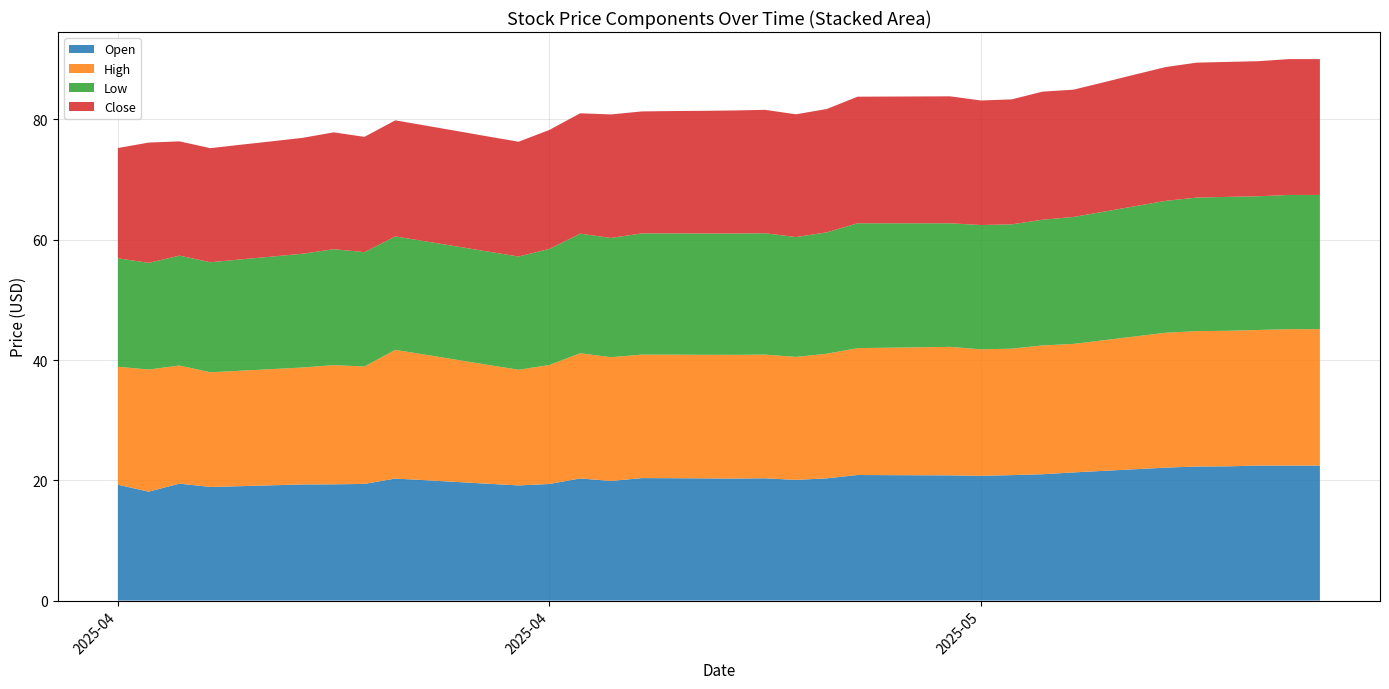

Reading left to right, what are all the values shown in this chart?

Open: 2025-05-17=22.4	2025-05-16=22.4	2025-05-15=22.4	2025-05-14=22.3	2025-05-13=22.3	2025-05-12=22.1	2025-05-11=21.8	2025-05-10=21.6	2025-05-09=21.3	2025-05-08=21.0	2025-05-07=20.9	2025-05-06=20.8	2025-05-05=20.8	2025-05-04=20.8	2025-05-03=20.9	2025-05-02=20.9	2025-05-01=20.3	2025-04-30=20.1	2025-04-29=20.3	2025-04-28=20.3	2025-04-27=20.3	2025-04-26=20.4	2025-04-25=20.4	2025-04-24=19.9	2025-04-23=20.3	2025-04-22=19.4	2025-04-21=19.1	2025-04-20=19.4	2025-04-19=19.7	2025-04-18=20.0	2025-04-17=20.3	2025-04-16=19.4	2025-04-15=19.3	2025-04-14=19.3	2025-04-13=19.2	2025-04-12=19.0	2025-04-11=18.9	2025-04-10=19.4	2025-04-09=18.1	2025-04-08=19.3
High: 2025-05-17=22.7	2025-05-16=22.7	2025-05-15=22.6	2025-05-14=22.5	2025-05-13=22.5	2025-05-12=22.4	2025-05-11=22.1	2025-05-10=21.7	2025-05-09=21.4	2025-05-08=21.4	2025-05-07=21.0	2025-05-06=21.0	2025-05-05=21.4	2025-05-04=21.3	2025-05-03=21.2	2025-05-02=21.1	2025-05-01=20.7	2025-04-30=20.4	2025-04-29=20.6	2025-04-28=20.6	2025-04-27=20.6	2025-04-26=20.5	2025-04-25=20.5	2025-04-24=20.6	2025-04-23=20.8	2025-04-22=19.8	2025-04-21=19.2	2025-04-20=19.8	2025-04-19=20.3	2025-04-18=20.9	2025-04-17=21.4	2025-04-16=19.5	2025-04-15=19.8	2025-04-14=19.4	2025-04-13=19.3	2025-04-12=19.2	2025-04-11=19.1	2025-04-10=19.6	2025-04-09=20.3	2025-04-08=19.6
Low: 2025-05-17=22.3	2025-05-16=22.3	2025-05-15=22.2	2025-05-14=22.3	2025-05-13=22.2	2025-05-12=21.9	2025-05-11=21.7	2025-05-10=21.4	2025-05-09=21.1	2025-05-08=20.9	2025-05-07=20.7	2025-05-06=20.7	2025-05-05=20.6	2025-05-04=20.6	2025-05-03=20.7	2025-05-02=20.8	2025-05-01=20.2	2025-04-30=19.9	2025-04-29=20.2	2025-04-28=20.2	2025-04-27=20.2	2025-04-26=20.2	2025-04-25=20.2	2025-04-24=19.8	2025-04-23=19.9	2025-04-22=19.3	2025-04-21=18.8	2025-04-20=18.8	2025-04-19=18.9	2025-04-18=18.9	2025-04-17=18.9	2025-04-16=19.0	2025-04-15=19.3	2025-04-14=18.9	2025-04-13=18.7	2025-04-12=18.5	2025-04-11=18.3	2025-04-10=18.3	2025-04-09=17.7	2025-04-08=18.0
Close: 2025-05-17=22.6	2025-05-16=22.6	2025-05-15=22.5	2025-05-14=22.4	2025-05-13=22.4	2025-05-12=22.2	2025-05-11=21.9	2025-05-10=21.5	2025-05-09=21.2	2025-05-08=21.3	2025-05-07=20.8	2025-05-06=20.7	2025-05-05=21.1	2025-05-04=21.1	2025-05-03=21.1	2025-05-02=21.1	2025-05-01=20.5	2025-04-30=20.4	2025-04-29=20.5	2025-04-28=20.5	2025-04-27=20.4	2025-04-26=20.3	2025-04-25=20.3	2025-04-24=20.5	2025-04-23=20.0	2025-04-22=19.8	2025-04-21=19.1	2025-04-20=19.1	2025-04-19=19.2	2025-04-18=19.2	2025-04-17=19.3	2025-04-16=19.2	2025-04-15=19.4	2025-04-14=19.3	2025-04-13=19.2	2025-04-12=19.1	2025-04-11=19.0	2025-04-10=19.0	2025-04-09=20.0	2025-04-08=18.3